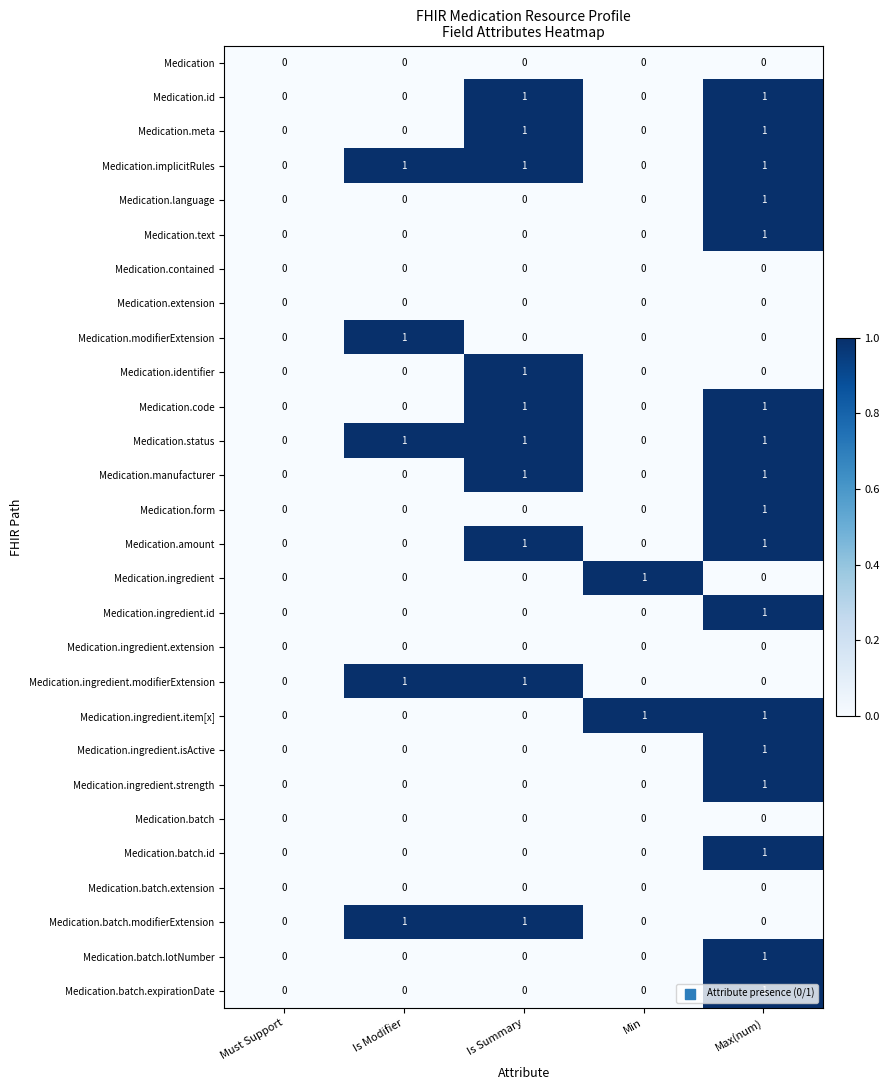

What is the total value across all series at Max(num)?

17